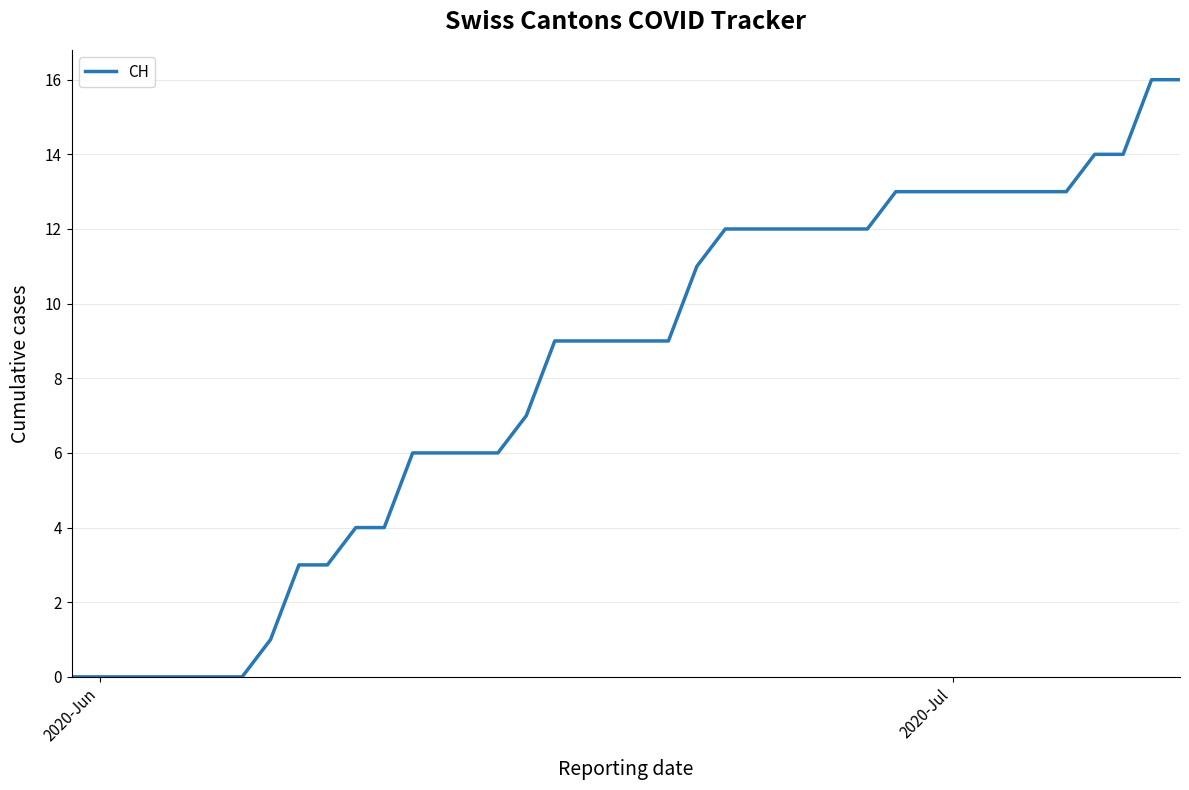

What is the greatest value displayed?

16